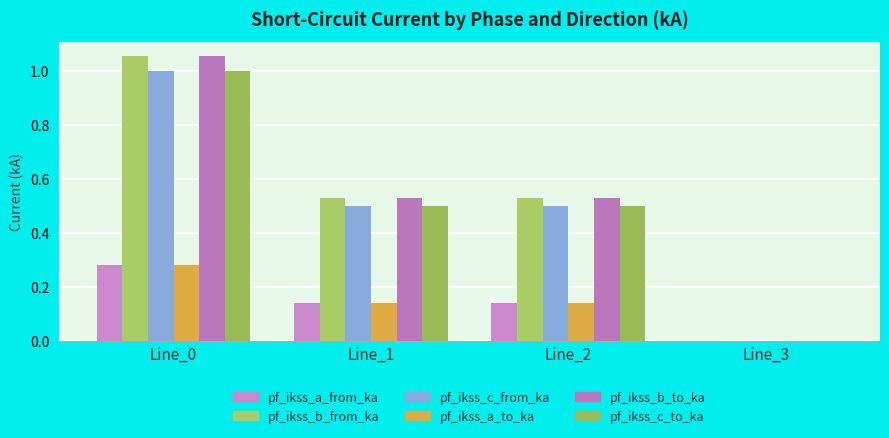

How many groups of bars are there?

4